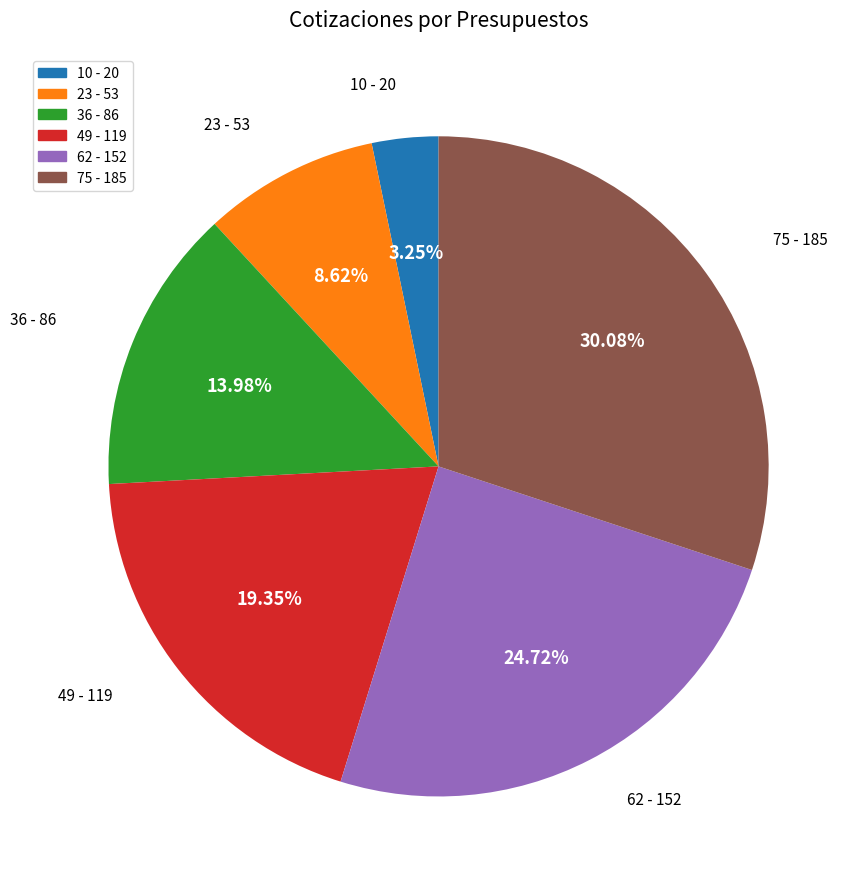

Is there any slice that represents more than half of the pie?

No